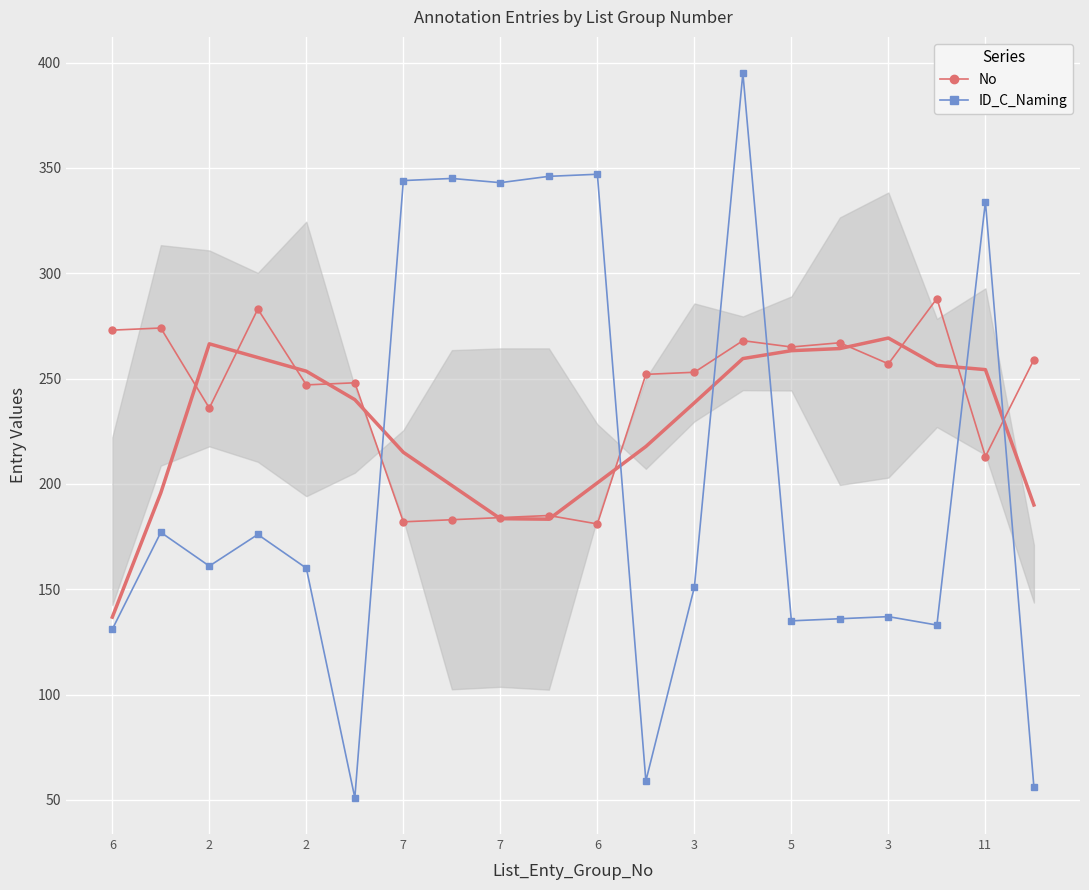

What is the difference between the No values at 7 and 2?

11